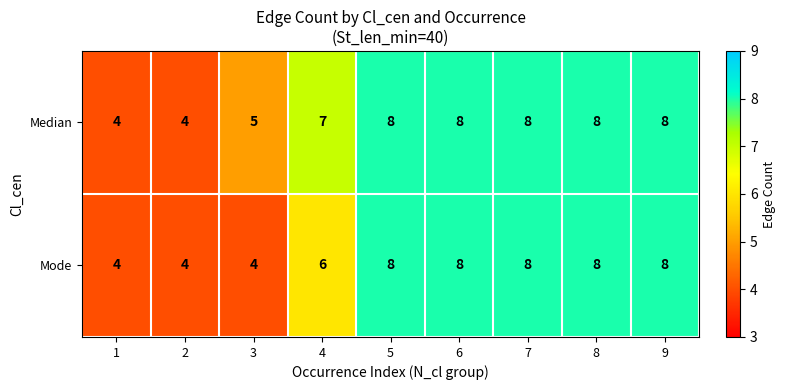

What is the maximum value shown in the chart?

8